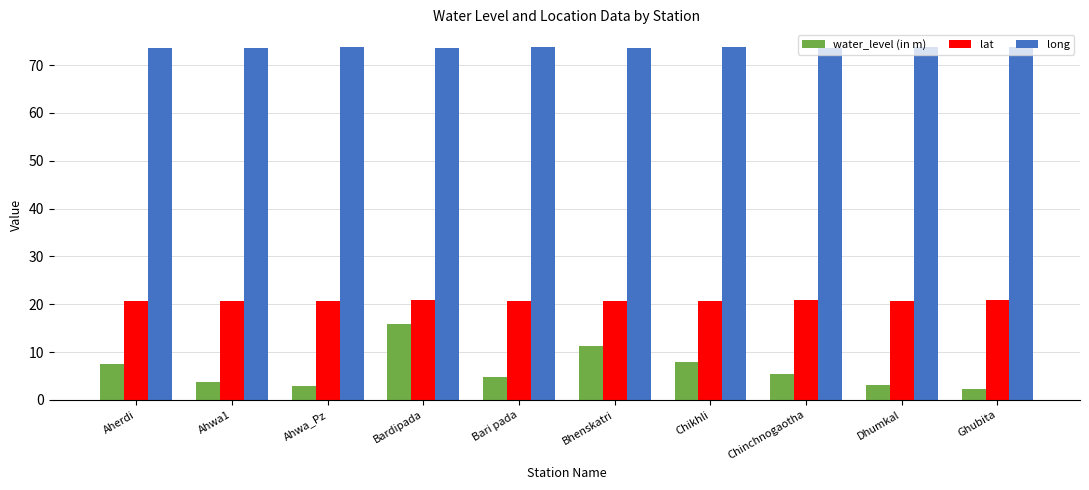

Is it true that water_level (in m) equals 4.9 at Bari pada?

True